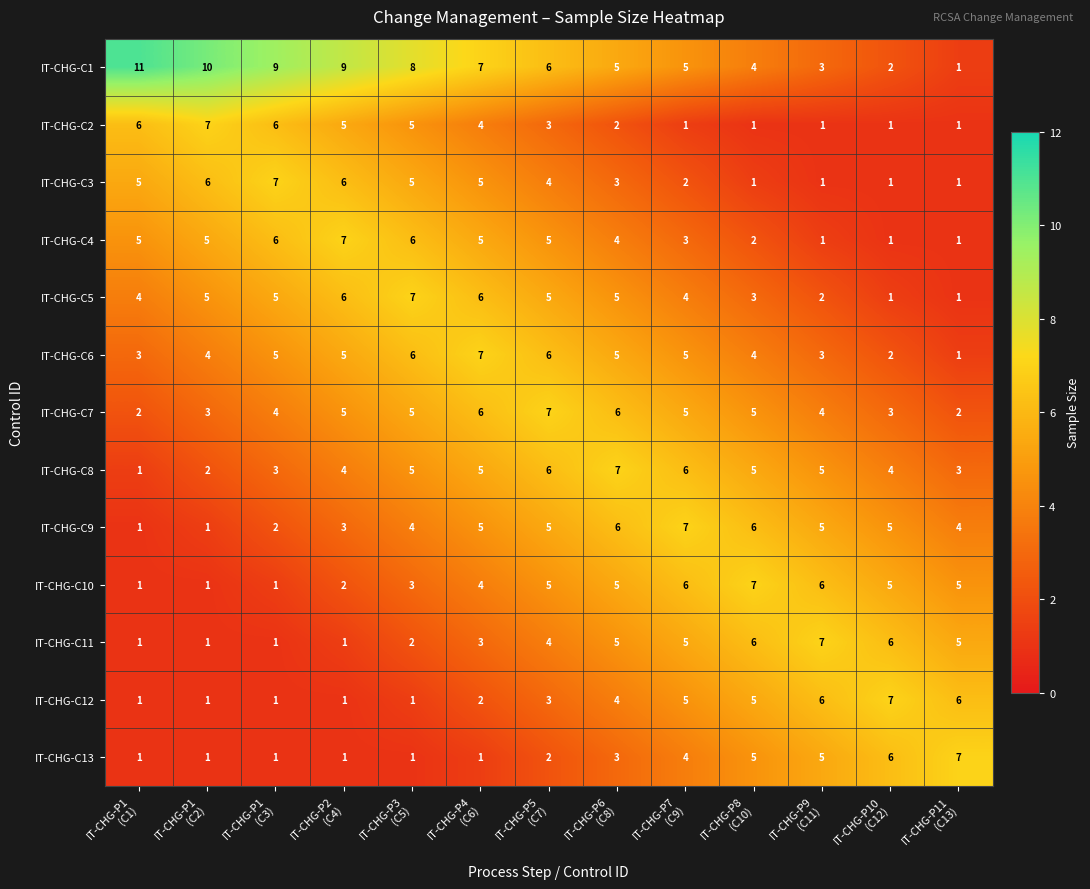

How many IT-CHG-C9 values are between 3 and 5?

7